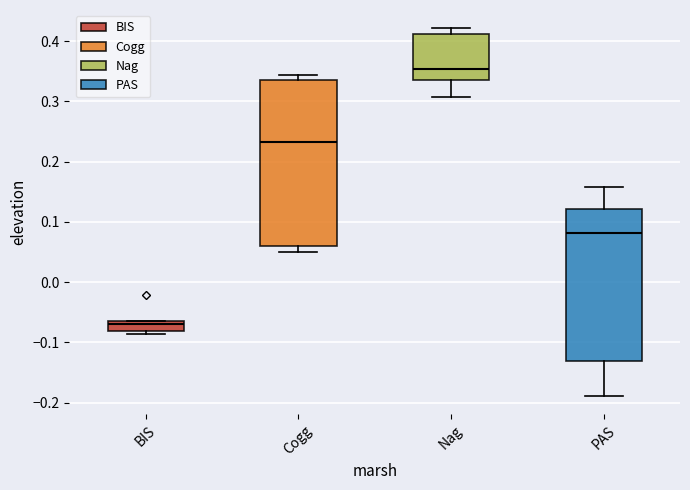

Where is the upper edge of the box for Cogg on the y-axis? The values are not printed on the chart, so give them approximately, as read against the axis.

0.34